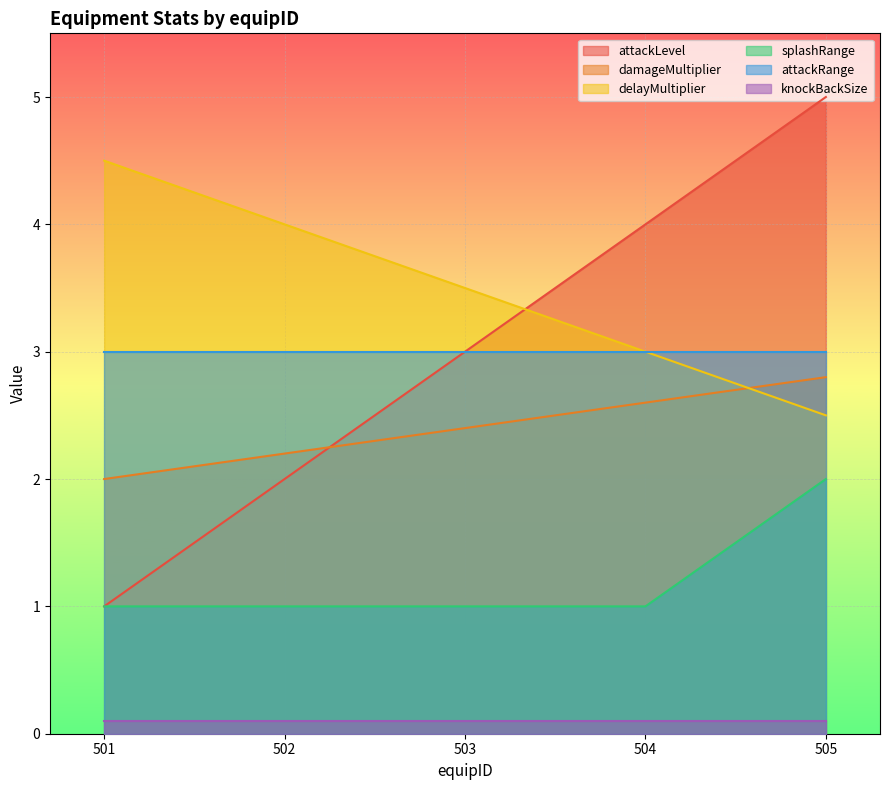

True or false: delayMultiplier and splashRange intersect in this chart.

False